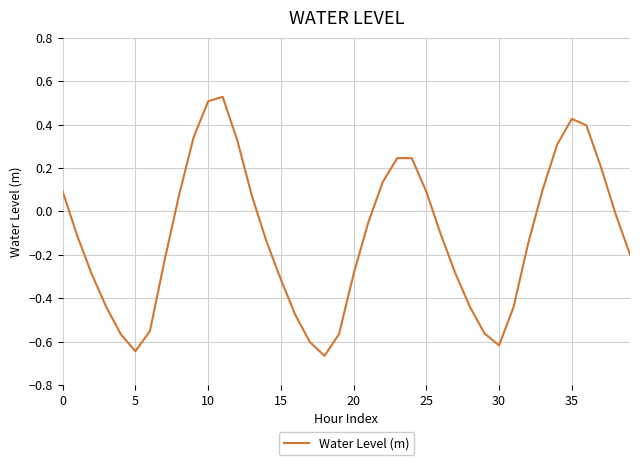

What is the difference between the maximum and minimum values?

1.2